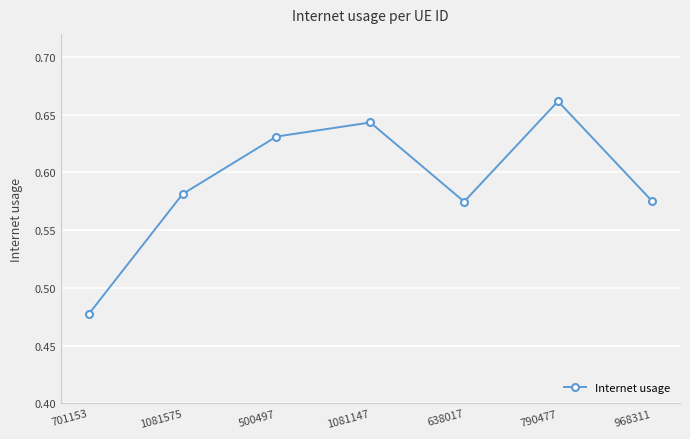

Count the values in the range 0 to 1.

7